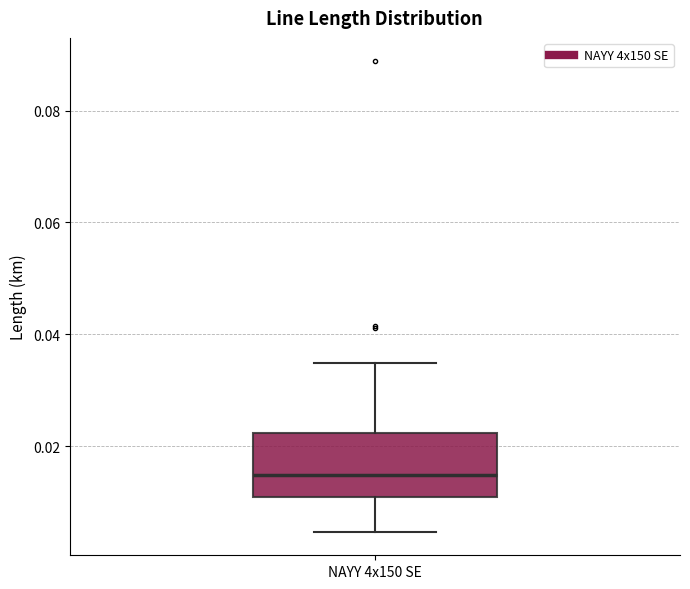

Read this box plot against the y-axis: the position of the median line, the range covered by the box, and the ends of both whiskers. The values are not printed on the chart, so give them approximately, as read against the axis.

median 0.014, box 0.010 to 0.022, whiskers 0.004 to 0.034